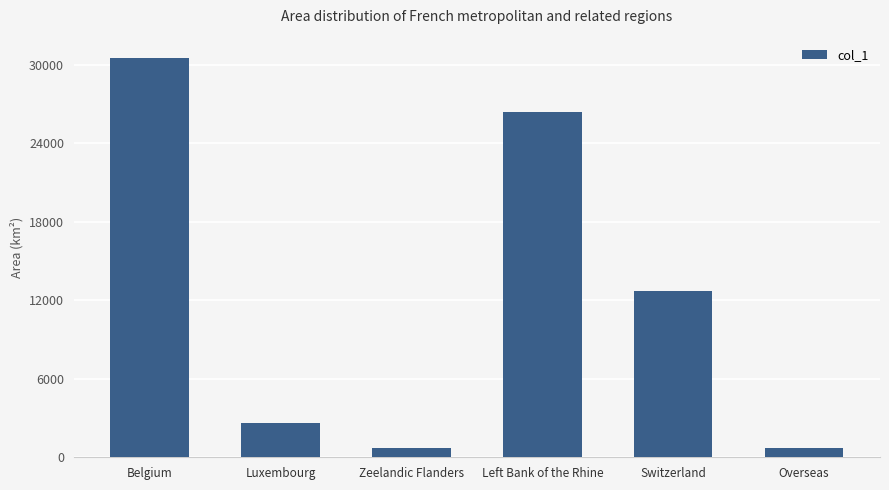

Where is the data nearest to the value 15631?

Switzerland